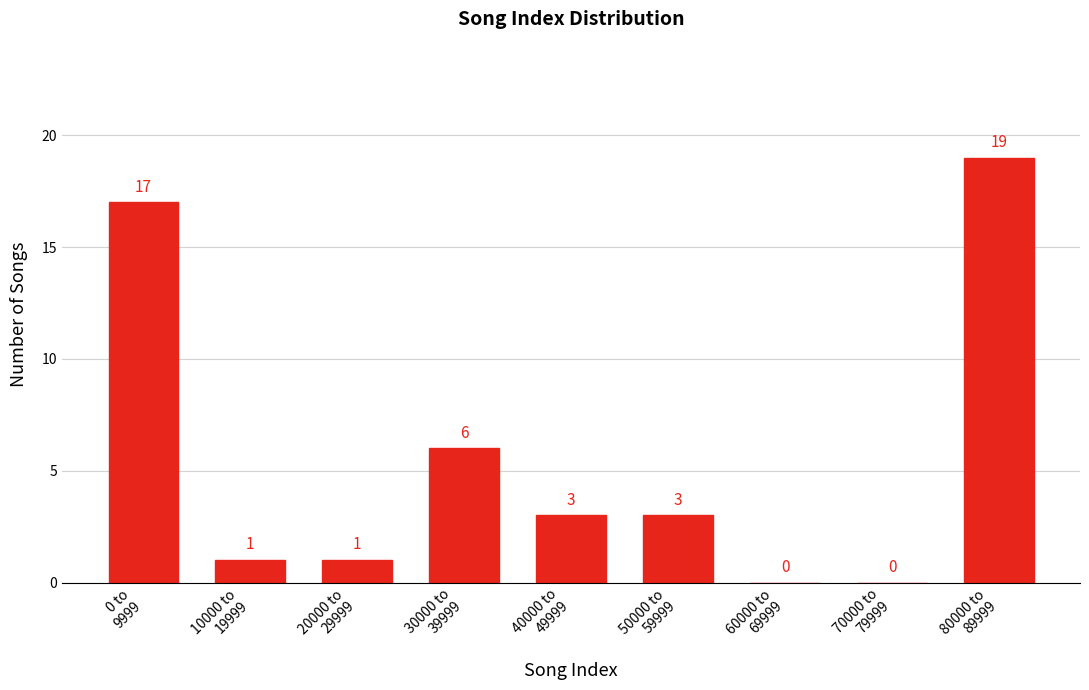

What is the maximum value shown in the chart?

19